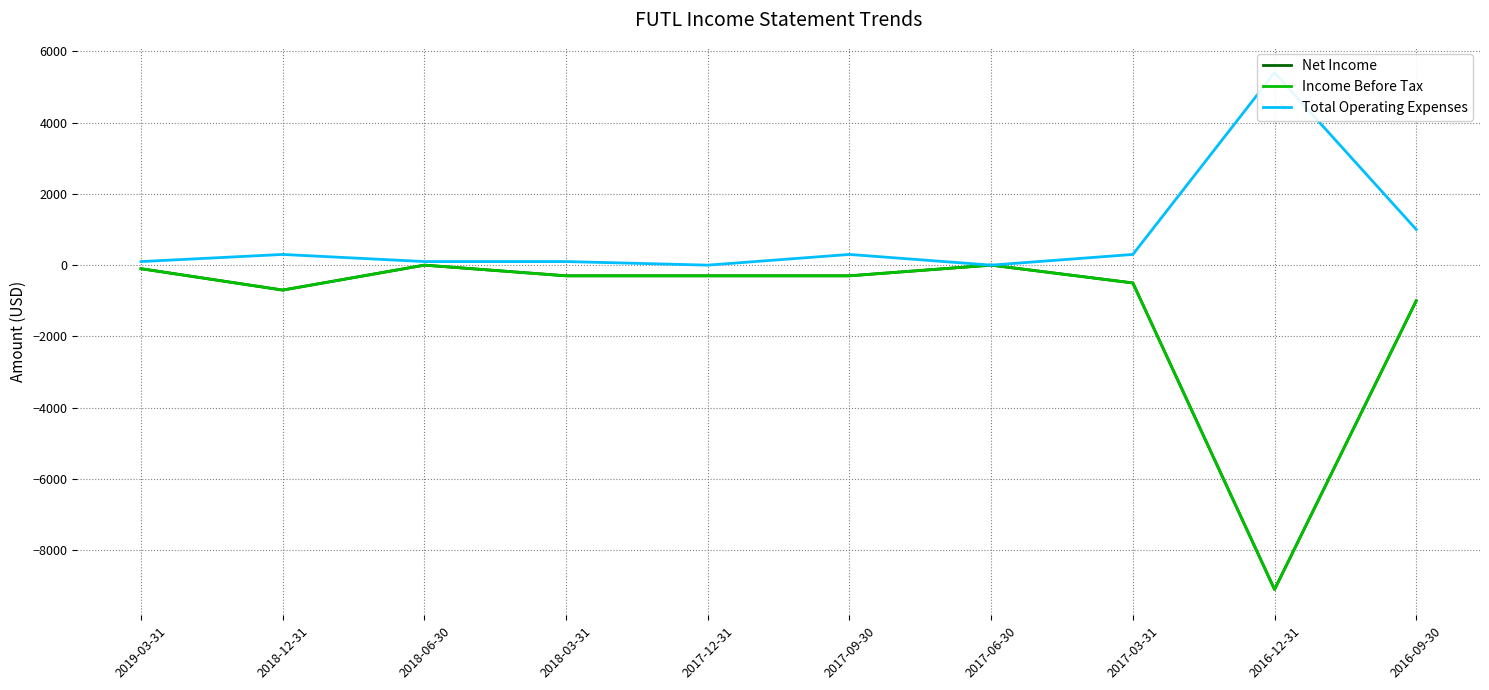

Does the chart display data point markers on the line(s)?

No